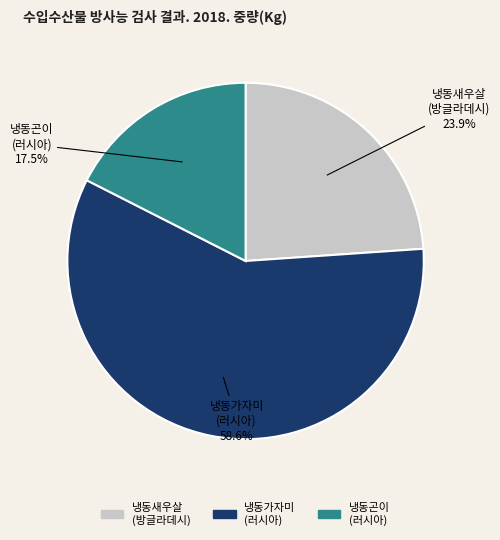

What is the smallest slice in the pie chart?

냉동곤이 (러시아)